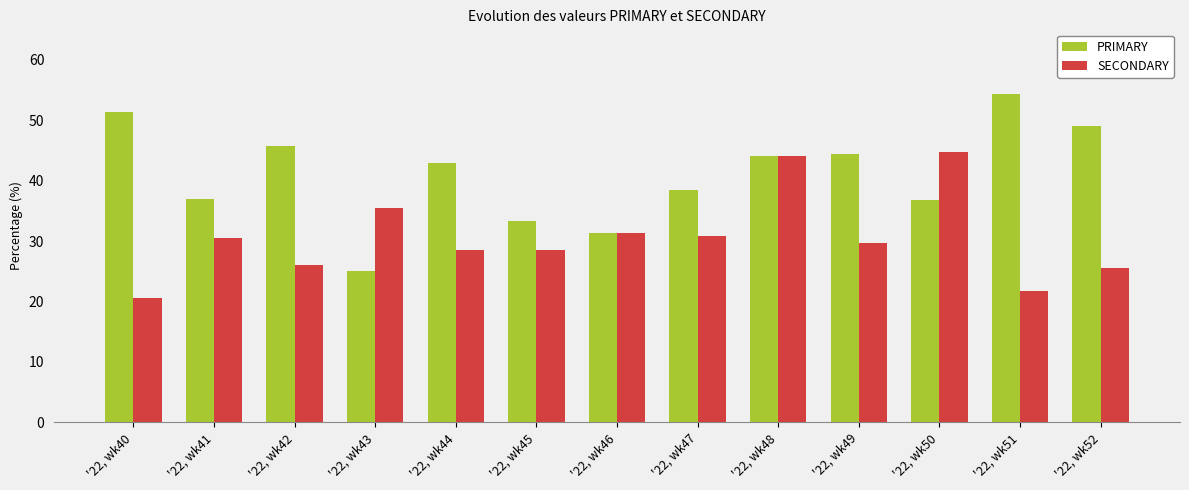

How many bars are there in each group?

2